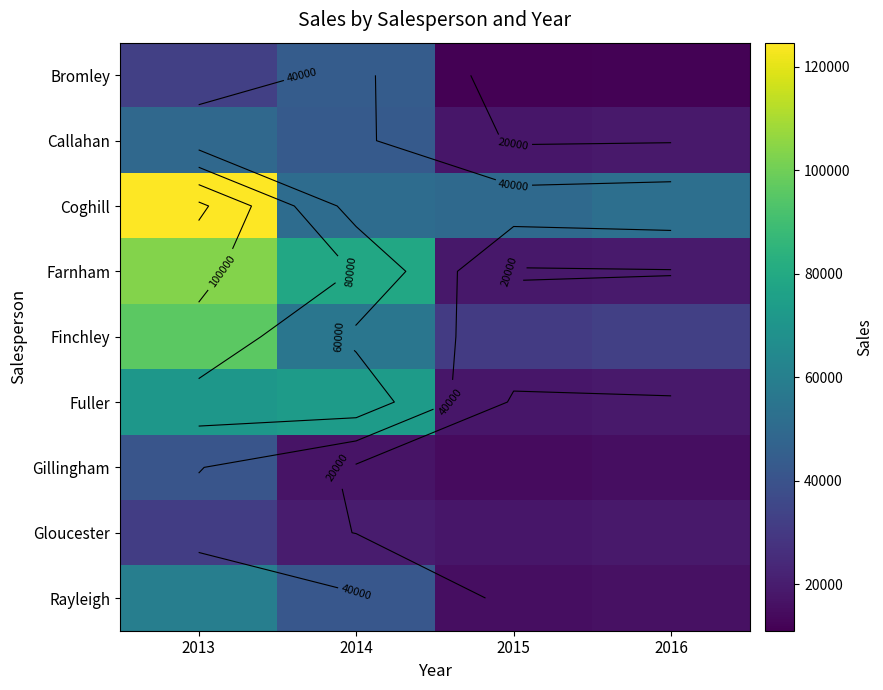

Is it true that Rayleigh equals 59827.2 at 2013?

True